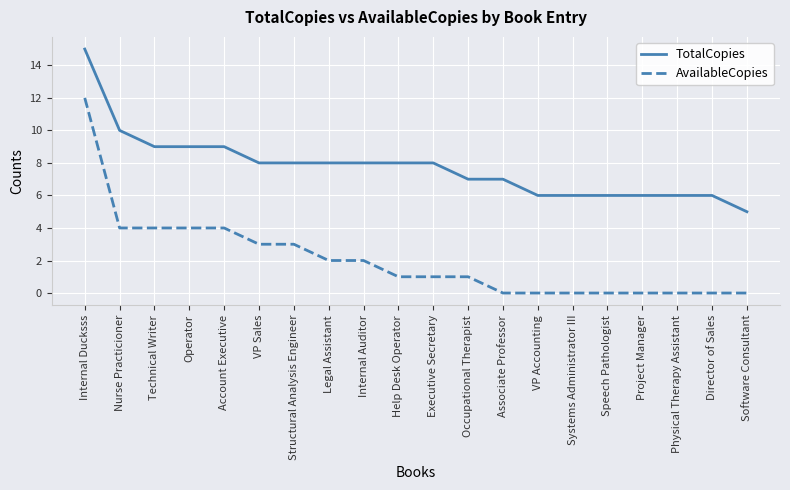

What is the sum of all AvailableCopies values?

41